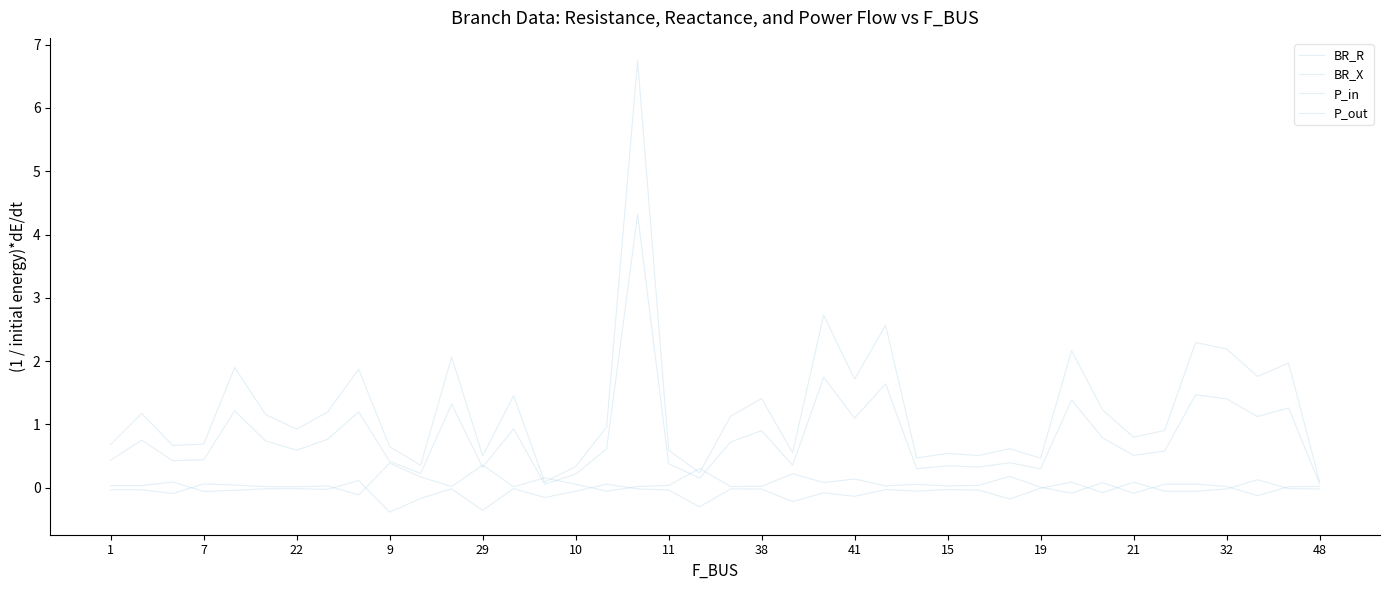

How many lines are shown in the chart?

4